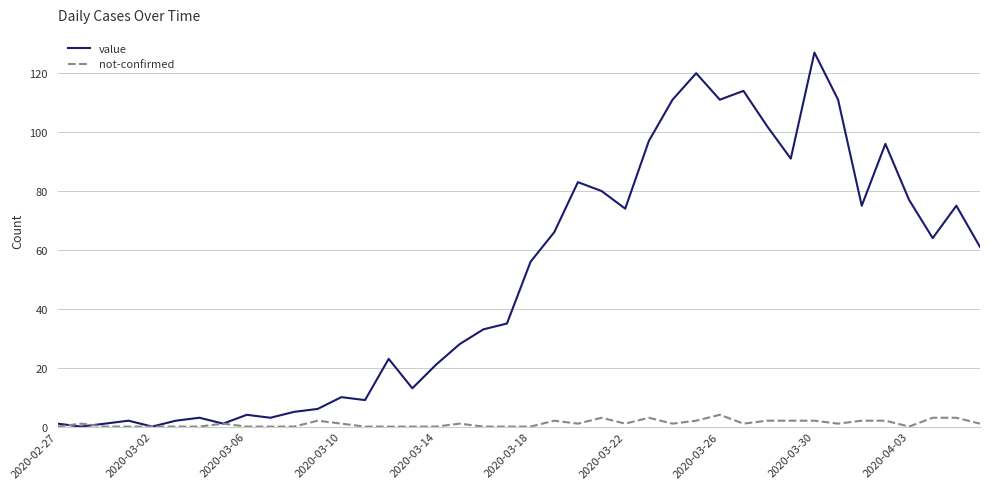

Which series has the largest range (max minus min)?

value